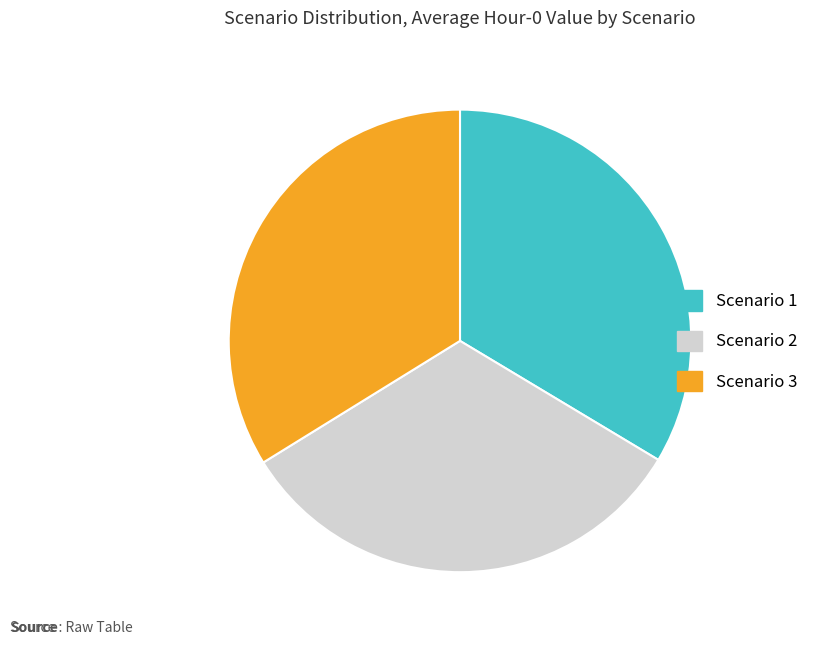

What is the ratio of the value at Scenario 2 to the value at Scenario 1?

1.0